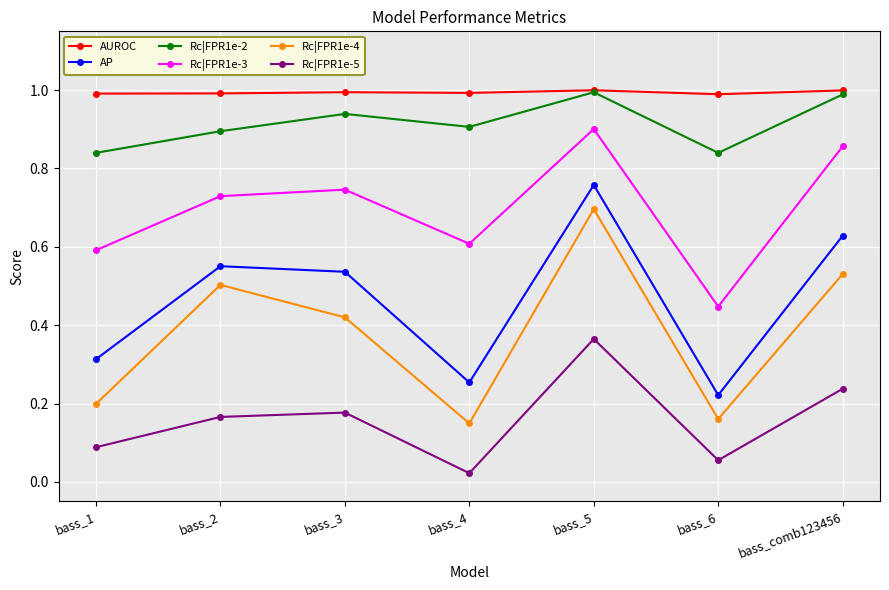

Which category has the lowest value in the Rc|FPR1e-3 series?

bass_6